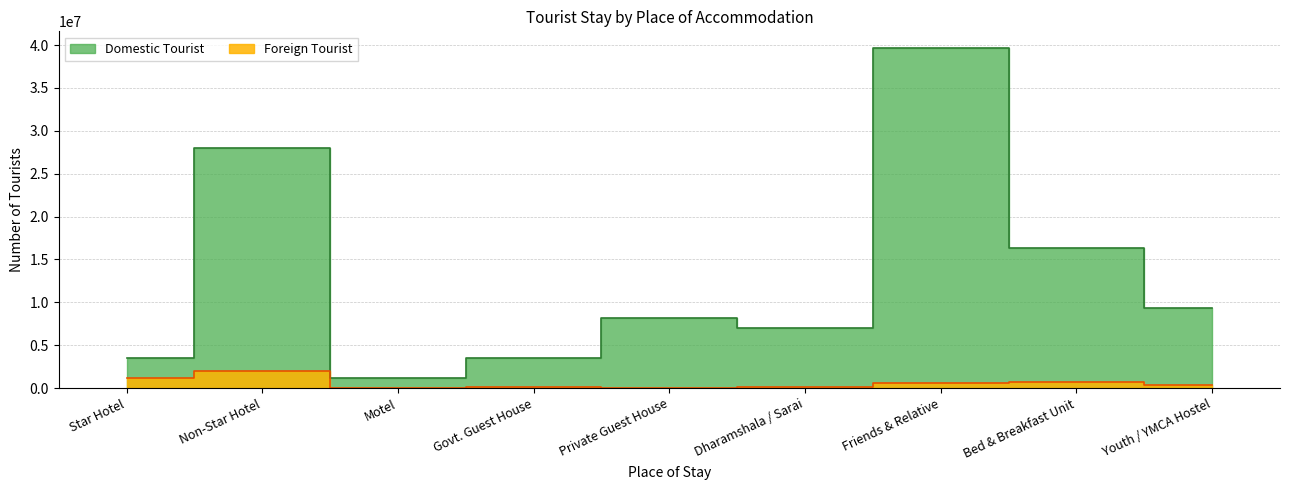

True or false: Foreign Tourist and Domestic Tourist intersect in this chart.

False